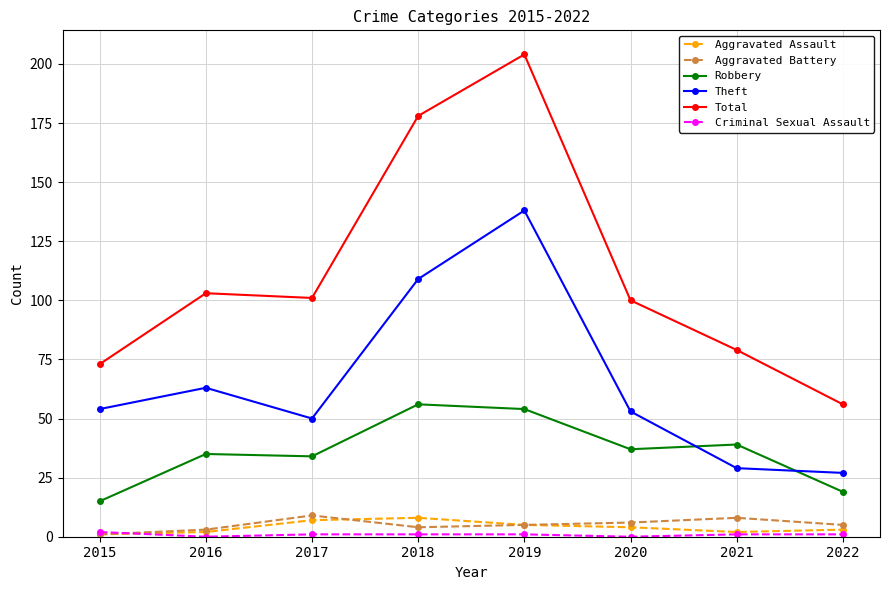

Which series changed the most between 2019 and 2022?

Total